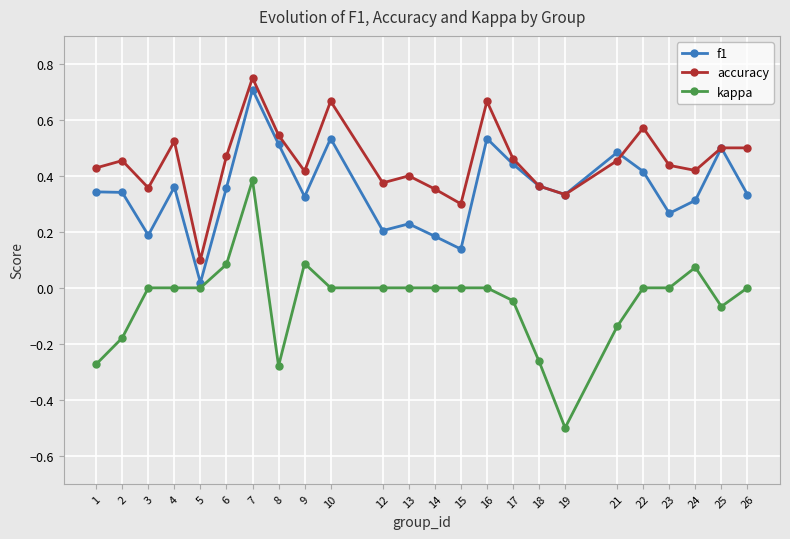

Does the chart have visible grid lines?

Yes